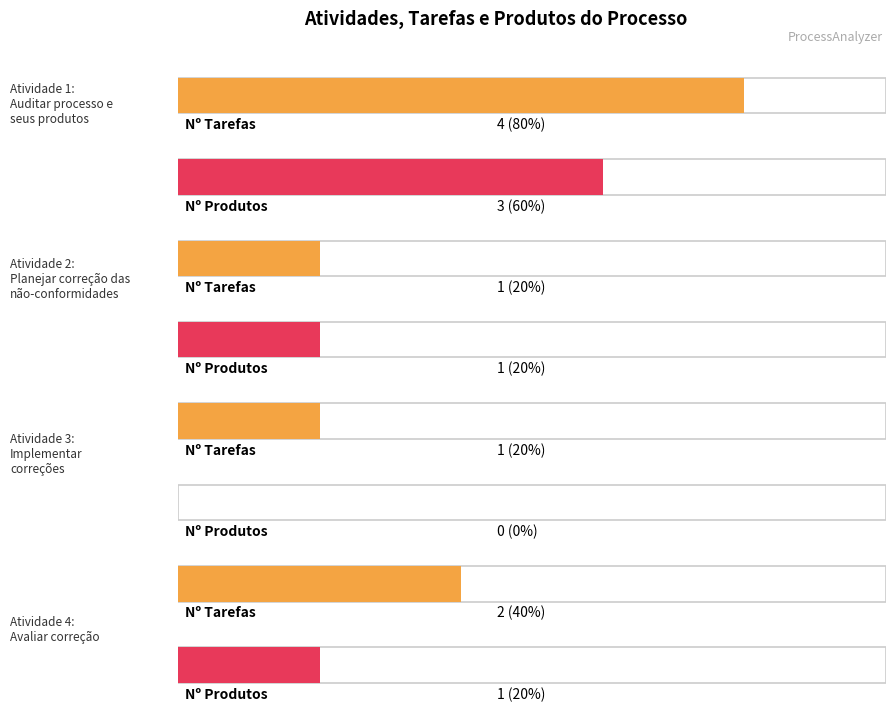

At which label does Tarefas first exceed 2?

Auditar processo e seus produtos